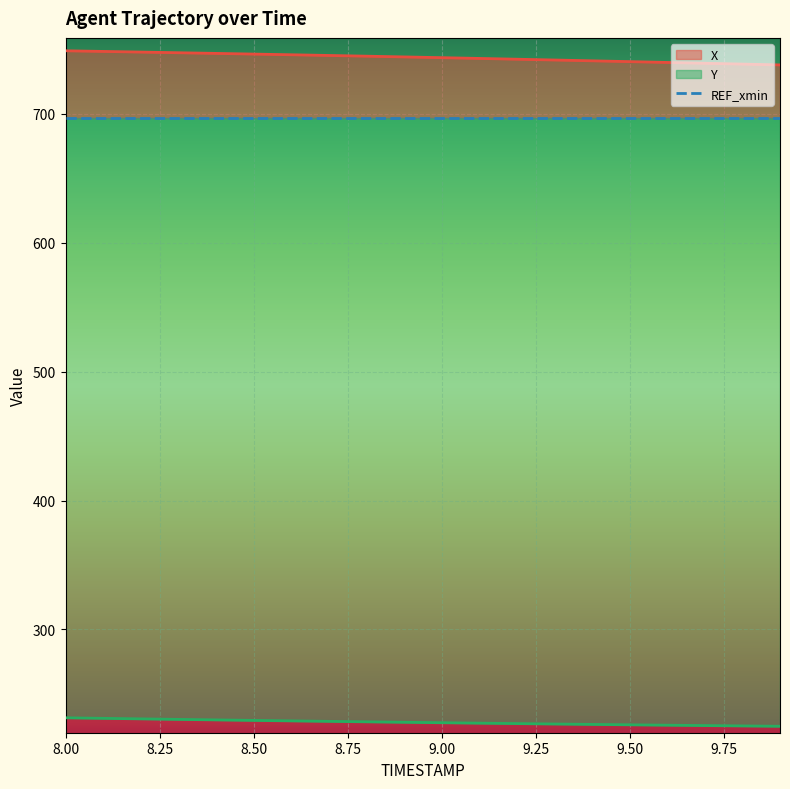

True or false: X and Y intersect in this chart.

False